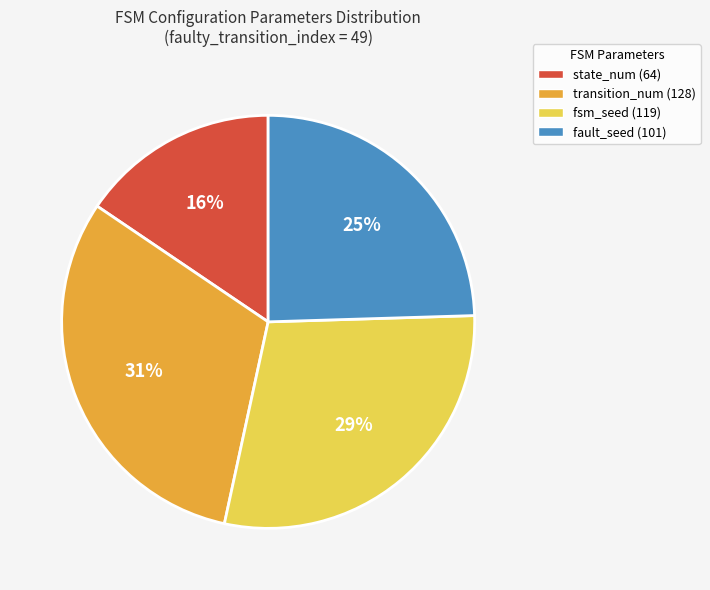

To the nearest percent, what is the difference between the transition_num (128) and fsm_seed (119) slice percentages?

2%